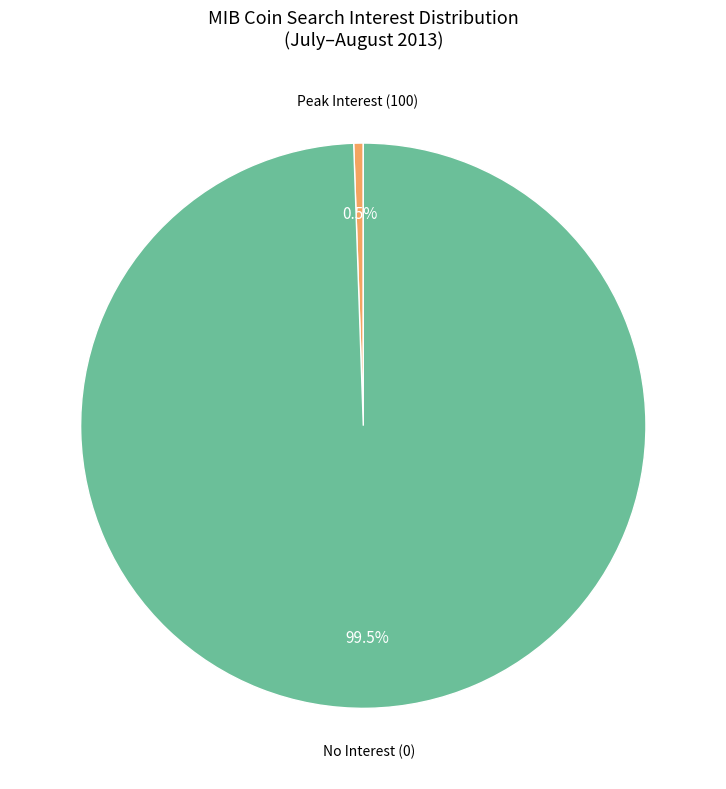

Is there any slice that represents more than half of the pie?

Yes